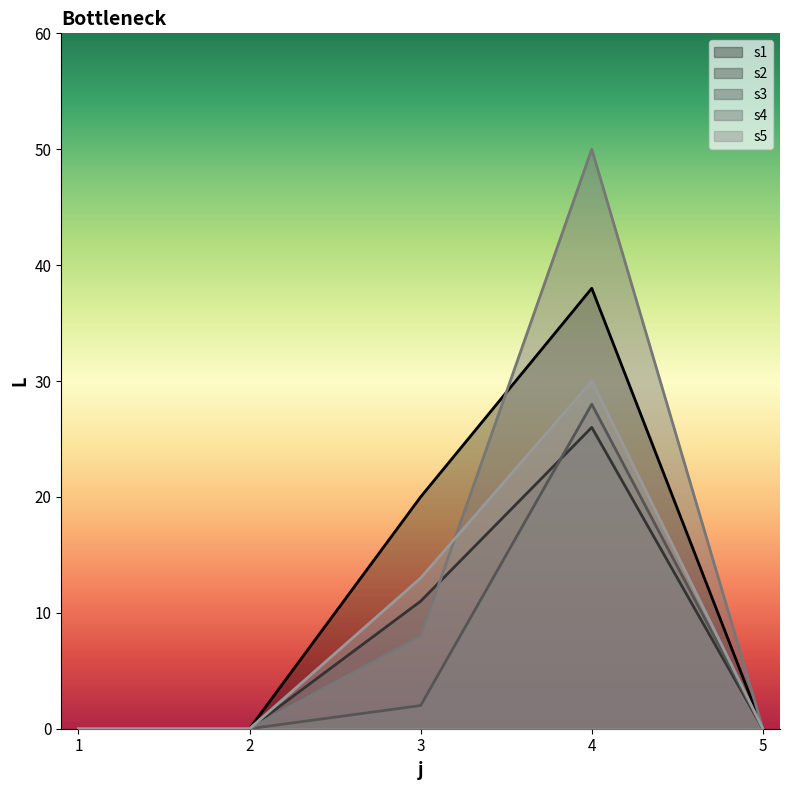

What is the difference between the s5 values at 4 and 2?

30